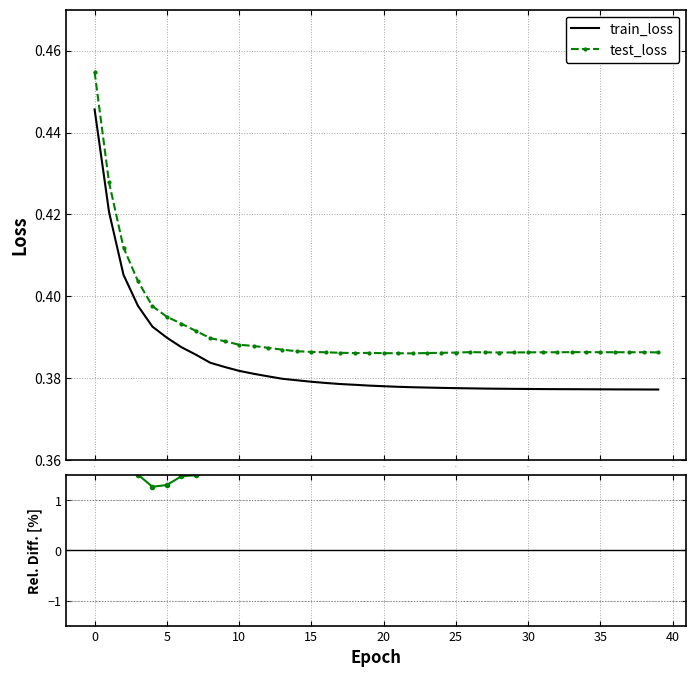

At how many categories does at least one series exceed 1?

40